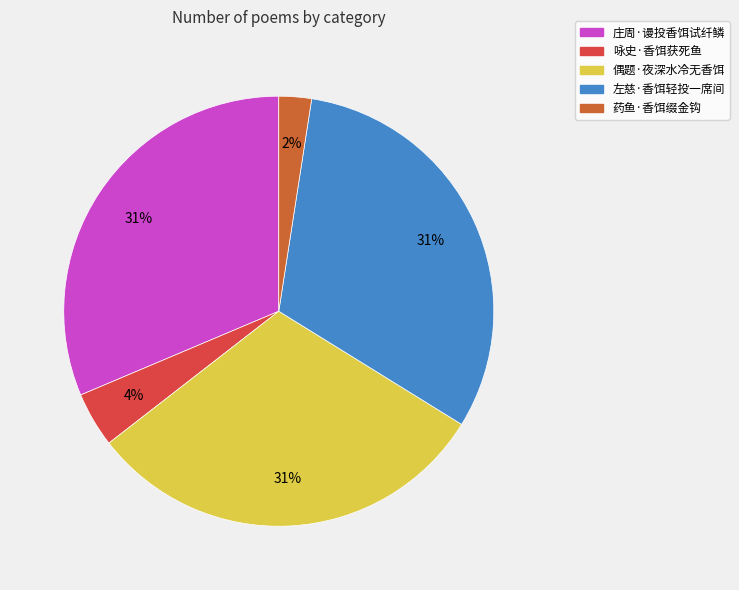

How many segments does this pie chart have?

5